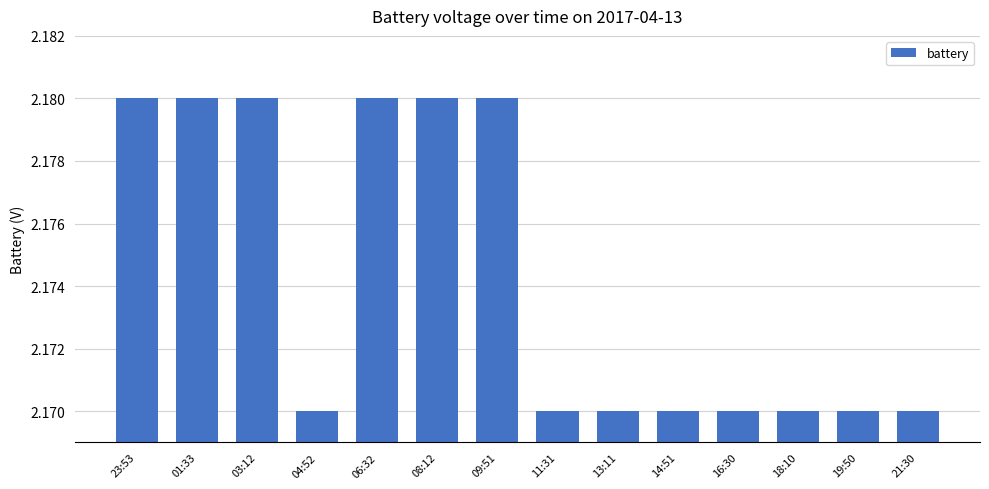

Is it true that the value at 09:51 is 2.9?

False